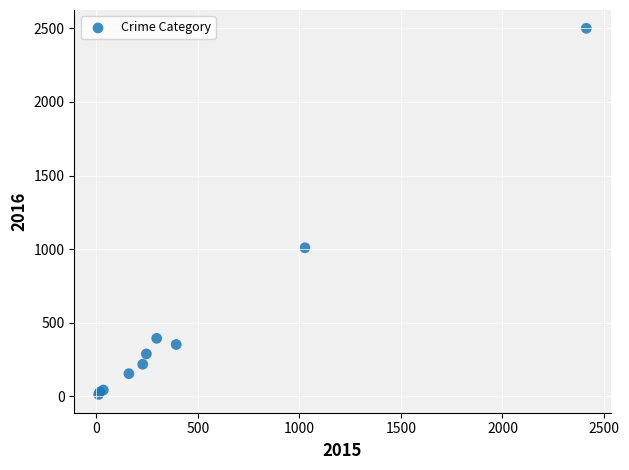

What Y value in the scatter plot is closest to 1256?

1009